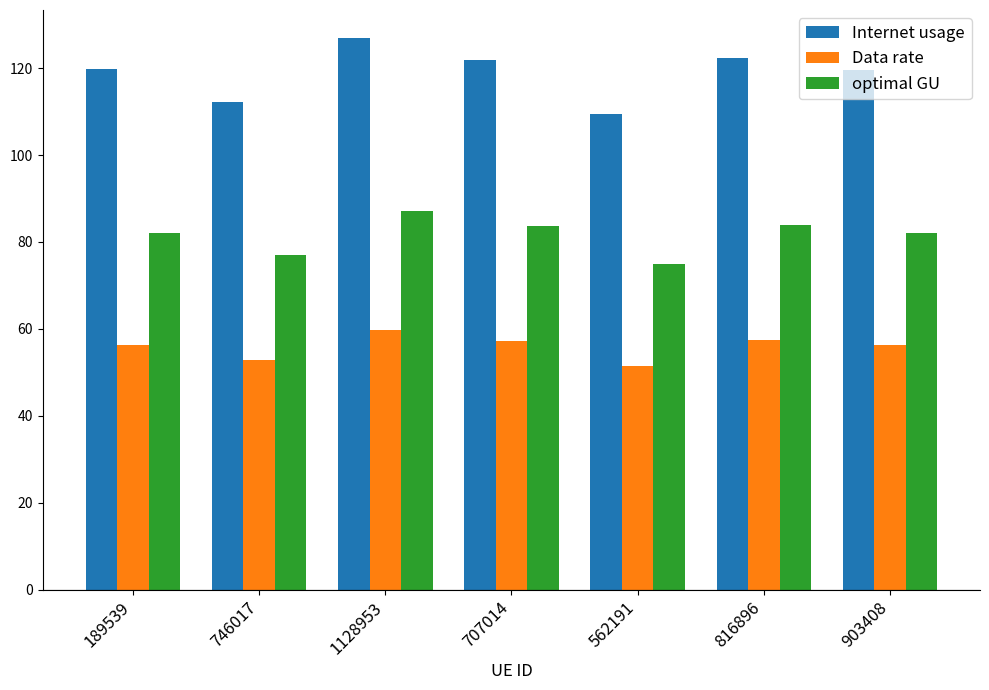

Is it true that optimal GU equals 77.0 at 746017?

True